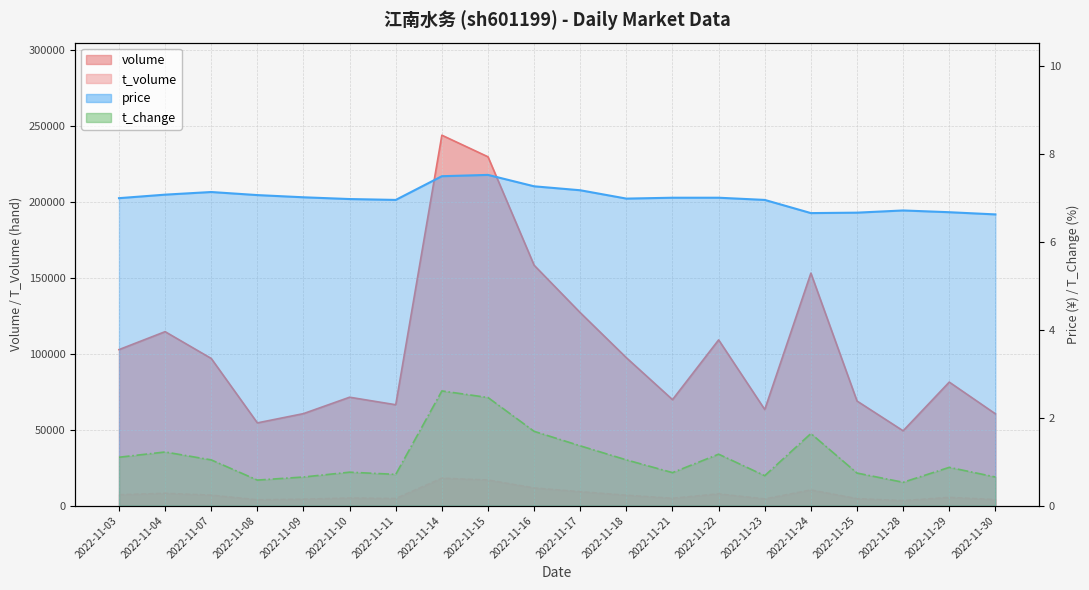

Is it true that t_change equals 1.1 at 2022-11-03?

True